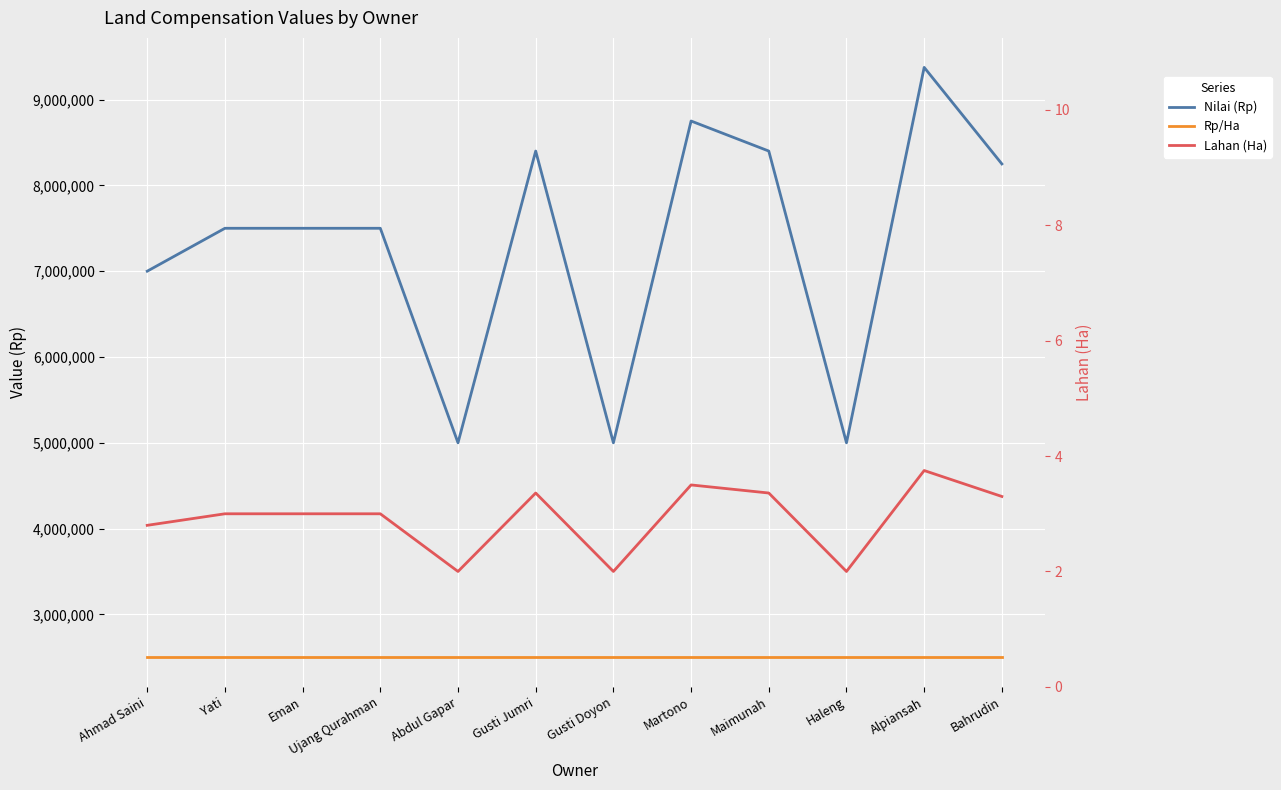

Reading right to left, list all the values displayed in this chart.

Nilai (Rp): 8250000.0	9375000.0	5000000.0	8400000.0	8750000.0	5000000.0	8400000.0	5000000.0	7500000.0	7500000.0	7500000.0	7000000.0
Rp/Ha: 2500000.0	2500000.0	2500000.0	2500000.0	2500000.0	2500000.0	2500000.0	2500000.0	2500000.0	2500000.0	2500000.0	2500000.0
Lahan (Ha): 3.3	3.8	2.0	3.4	3.5	2.0	3.4	2.0	3.0	3.0	3.0	2.8